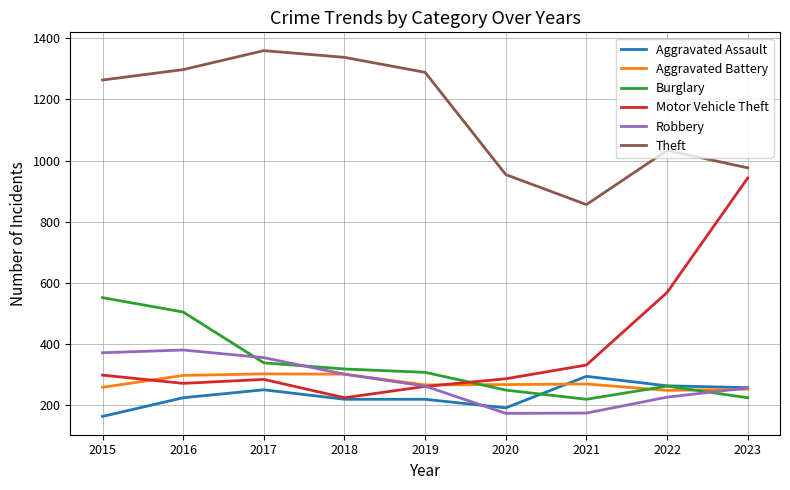

At which label is Burglary closest to 386?

2017